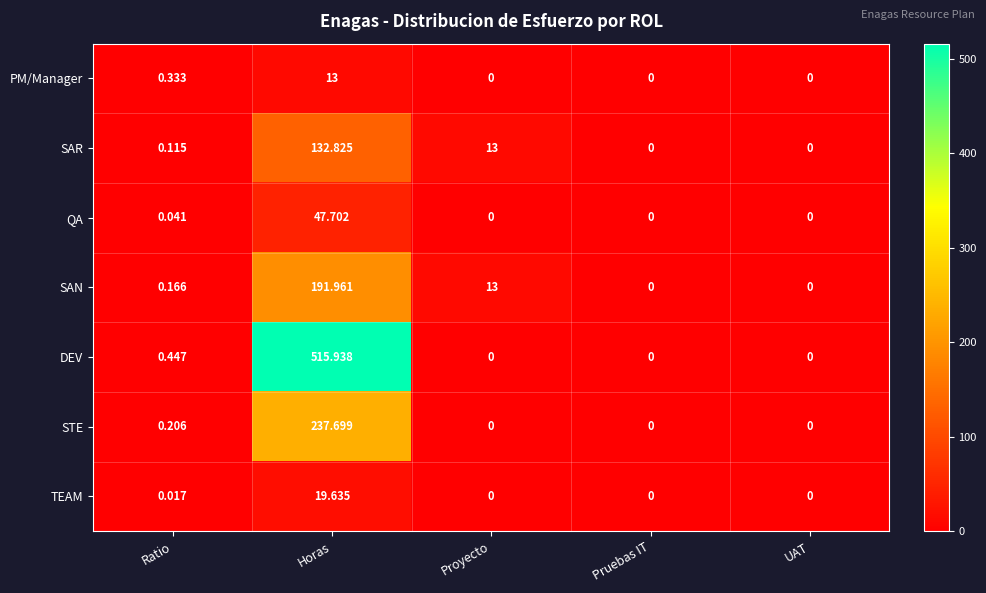

Which category has the highest value in the QA series?

Horas